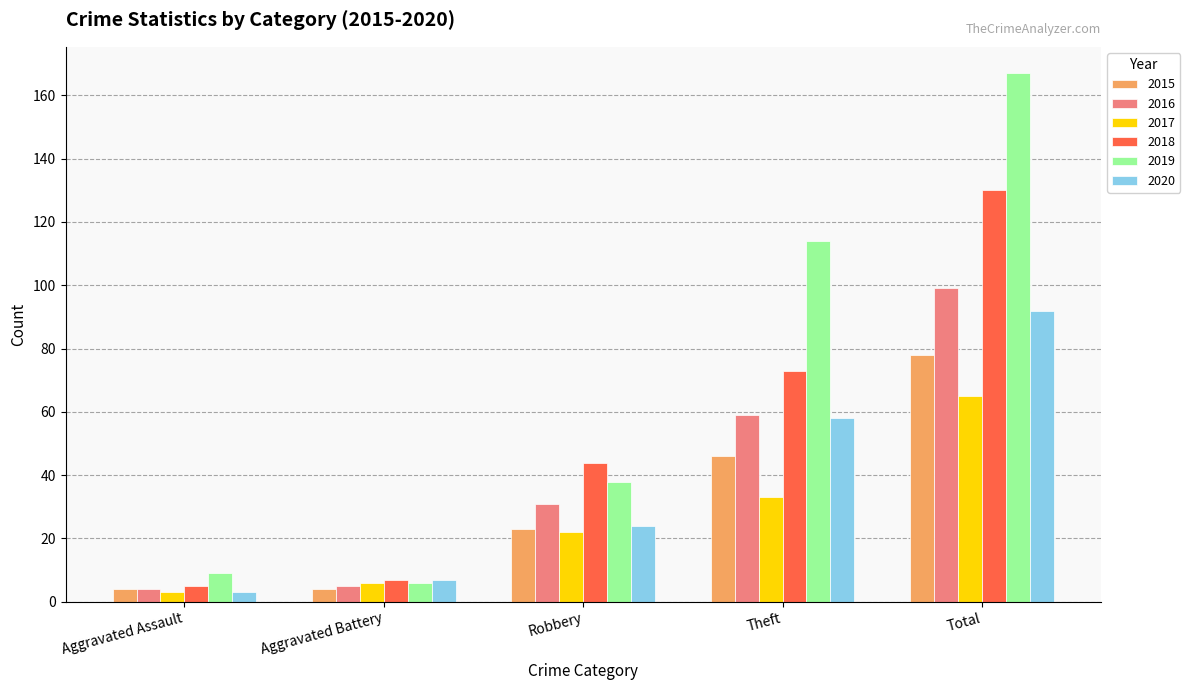

What is the average value of the 2020 series?

37